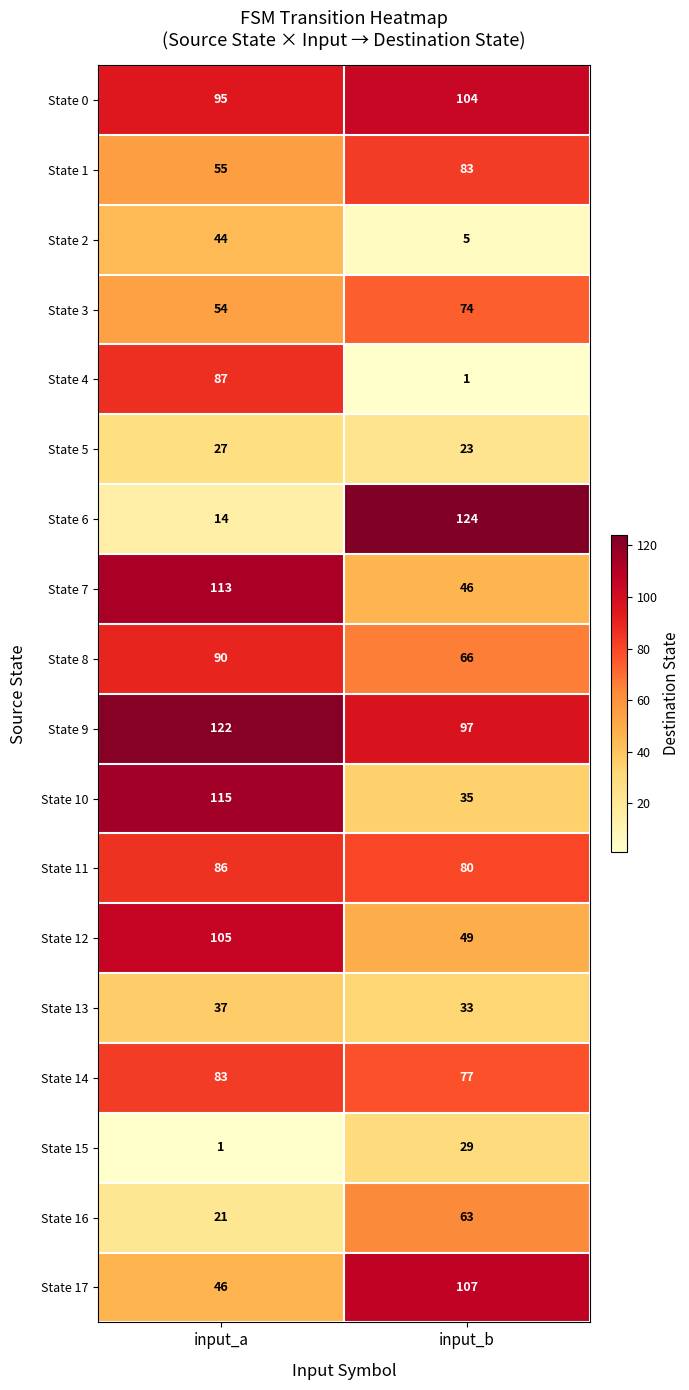

What is the highest value of the State 0 series?

104